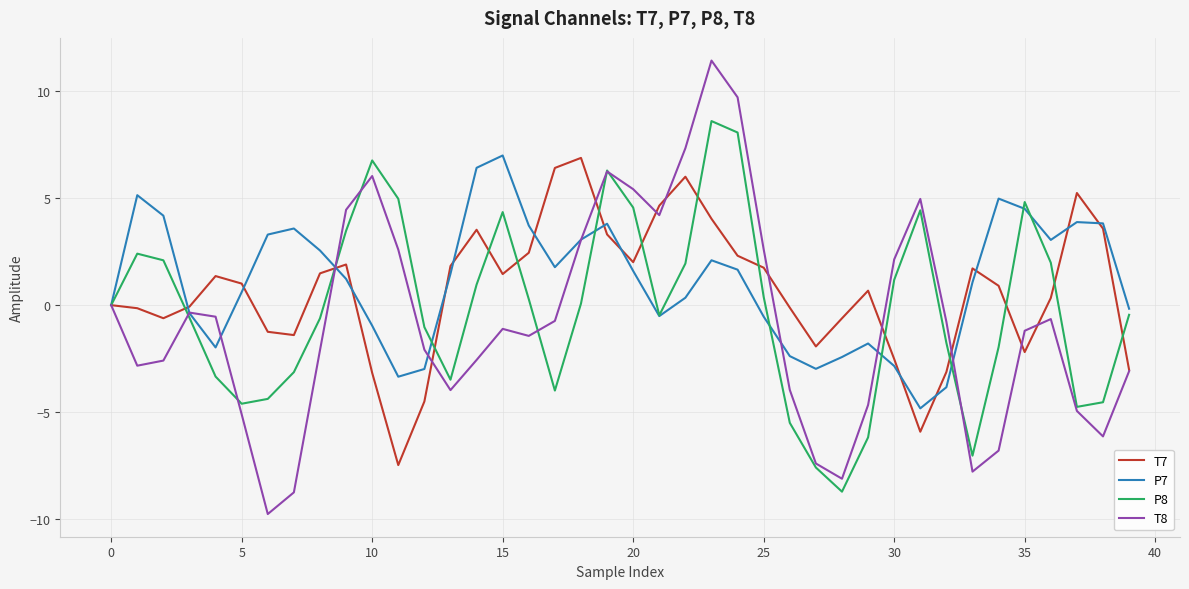

Which series has the largest range (max minus min)?

T8